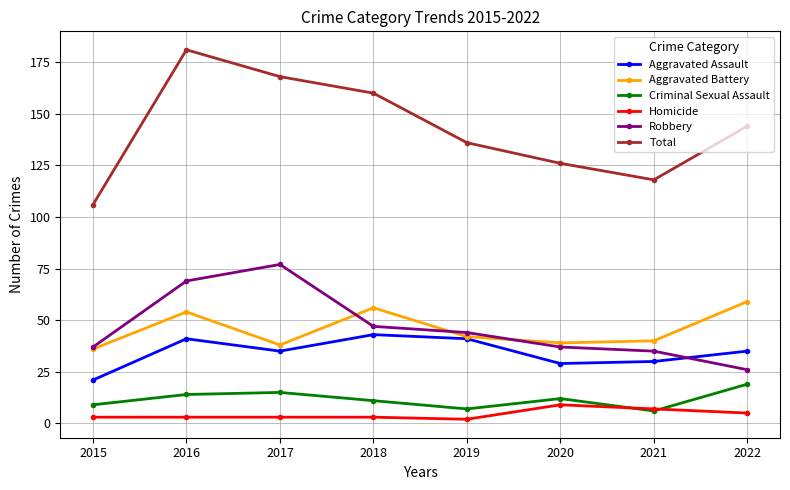

Which series has the largest total across all categories?

Total